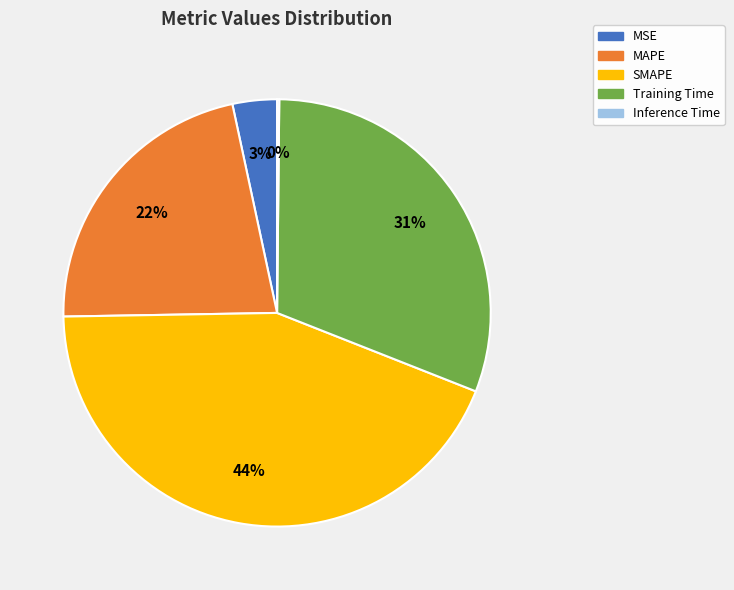

Is there any slice that represents more than half of the pie?

No